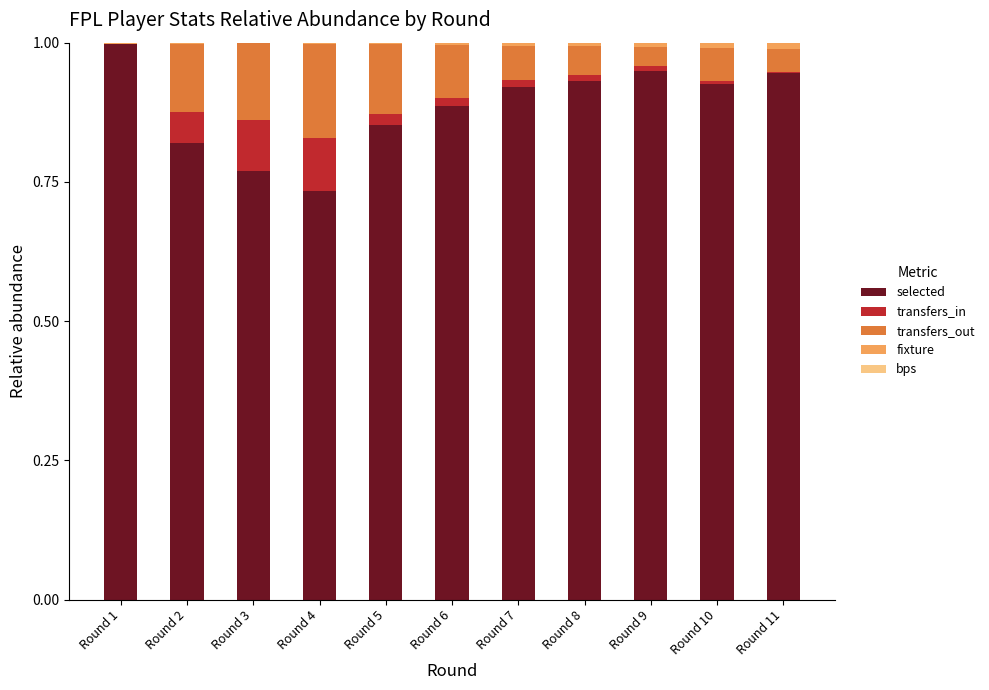

What is the highest value of the selected series?

1.0